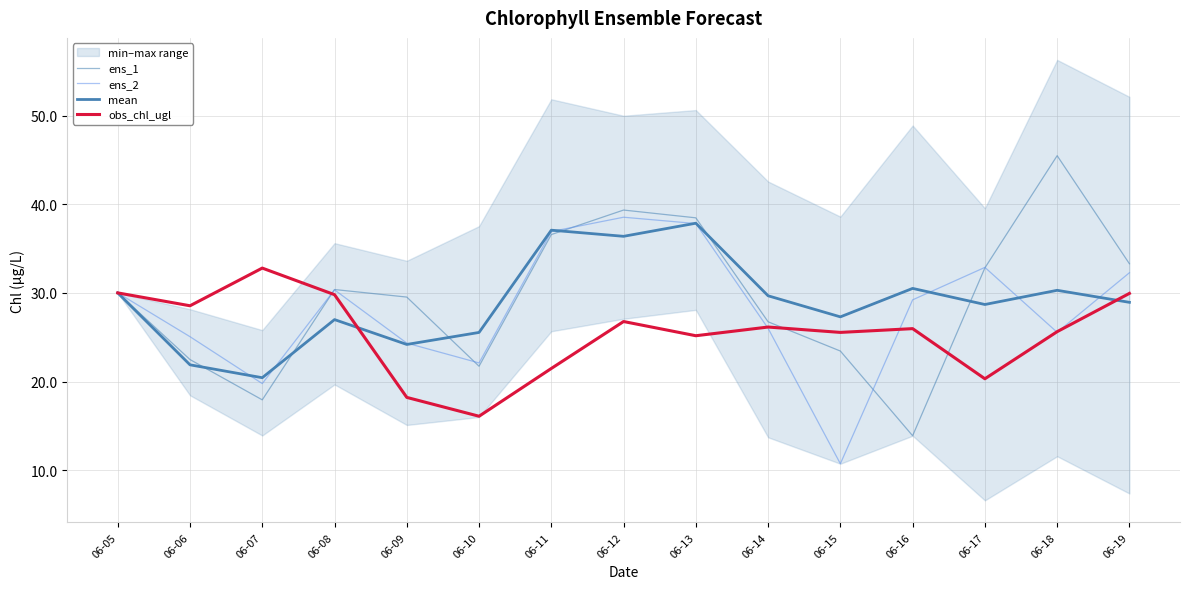

Which series changed the most between 06-10 and 06-15?

ens_2